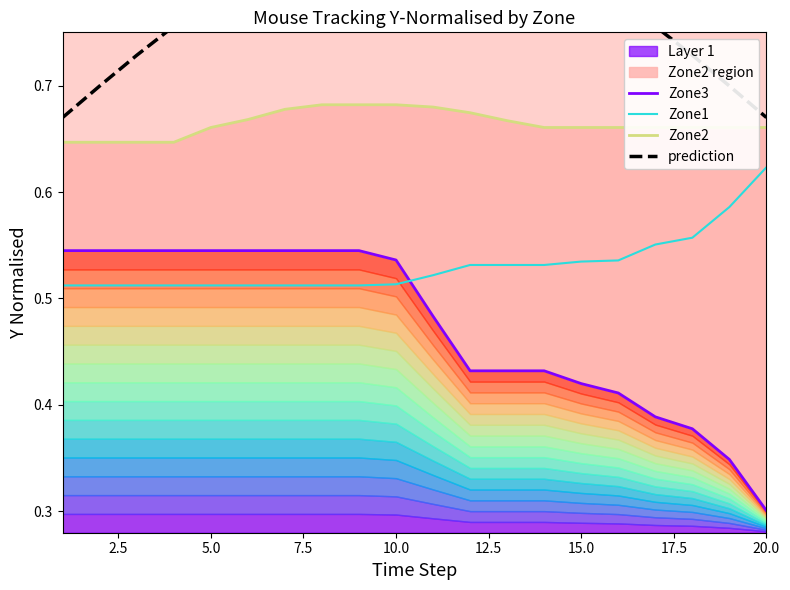

At which label does Zone1 reach its peak?

20.0